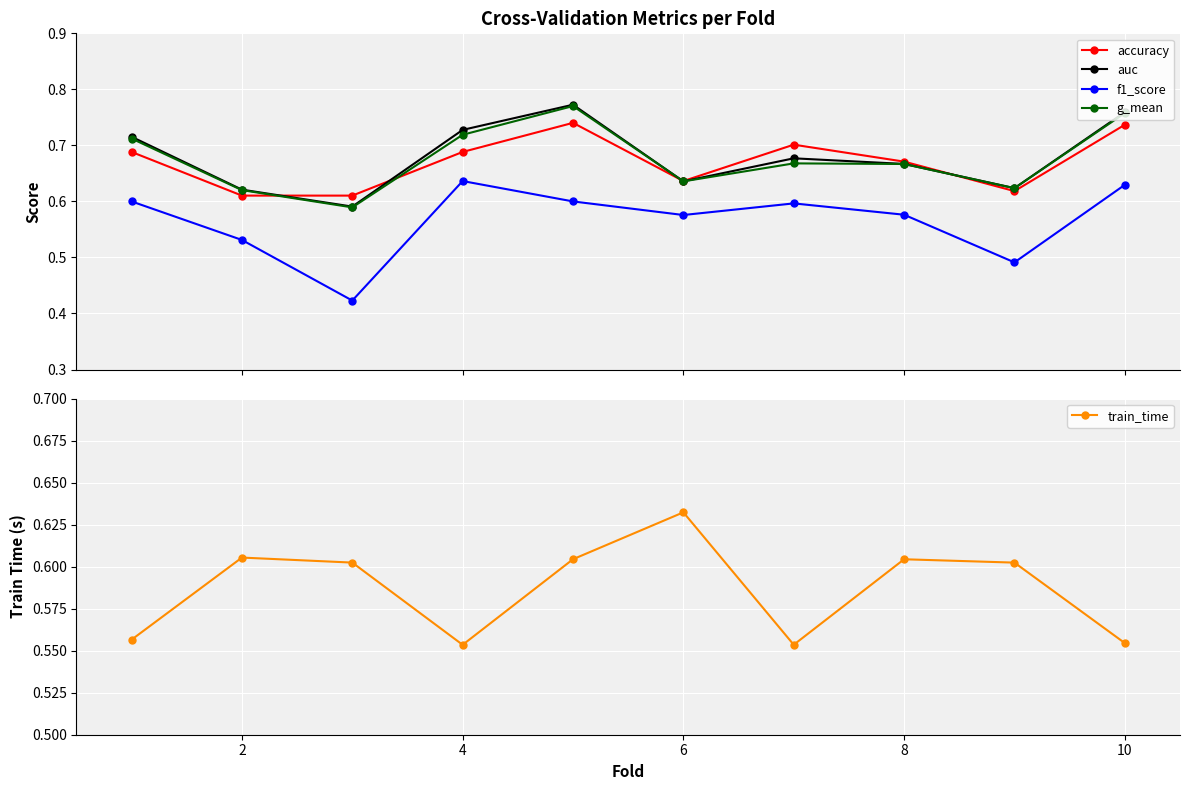

In auc, how many points are lower than both neighbors (excluding endpoints)?

3